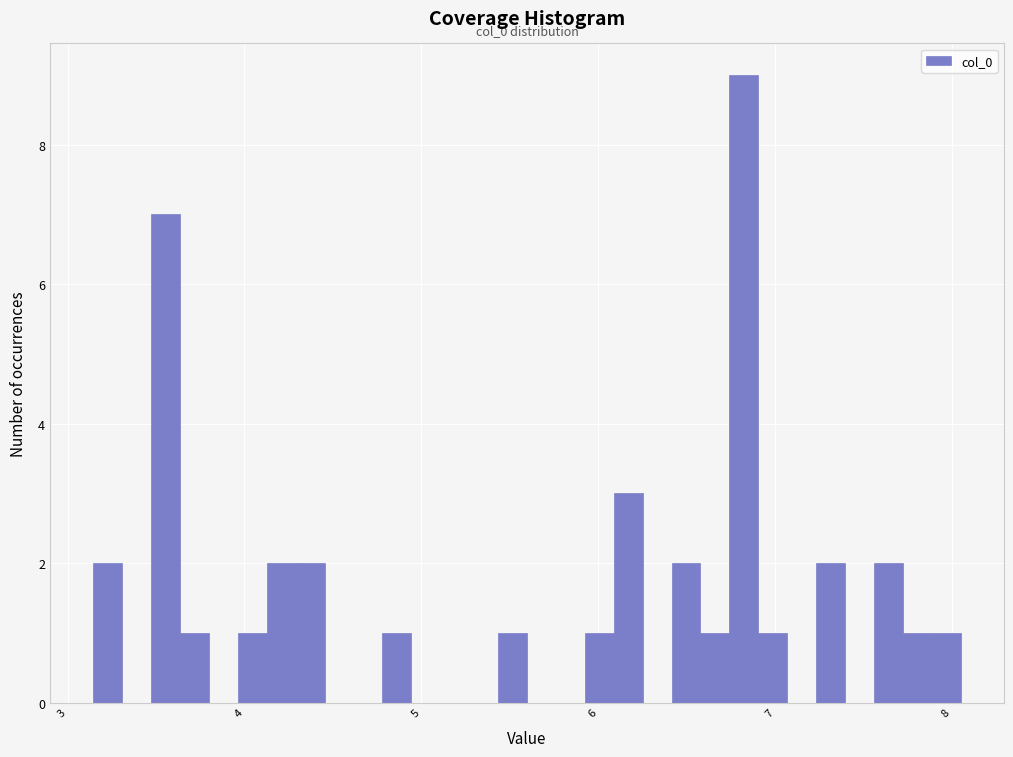

Around what value on the x-axis is the tallest bar? Give the approximate position of its centre, as read against the axis.

6.8